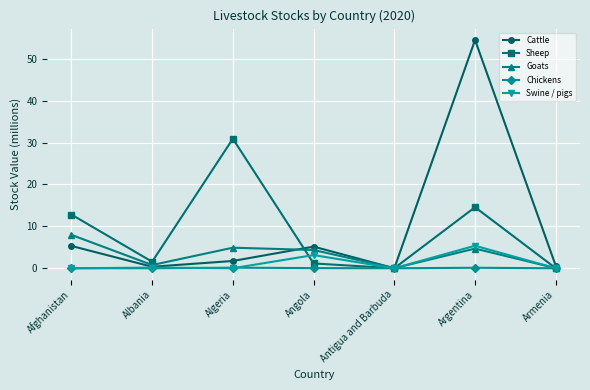

True or false: Sheep has more than 2 points higher than both neighbors.

False